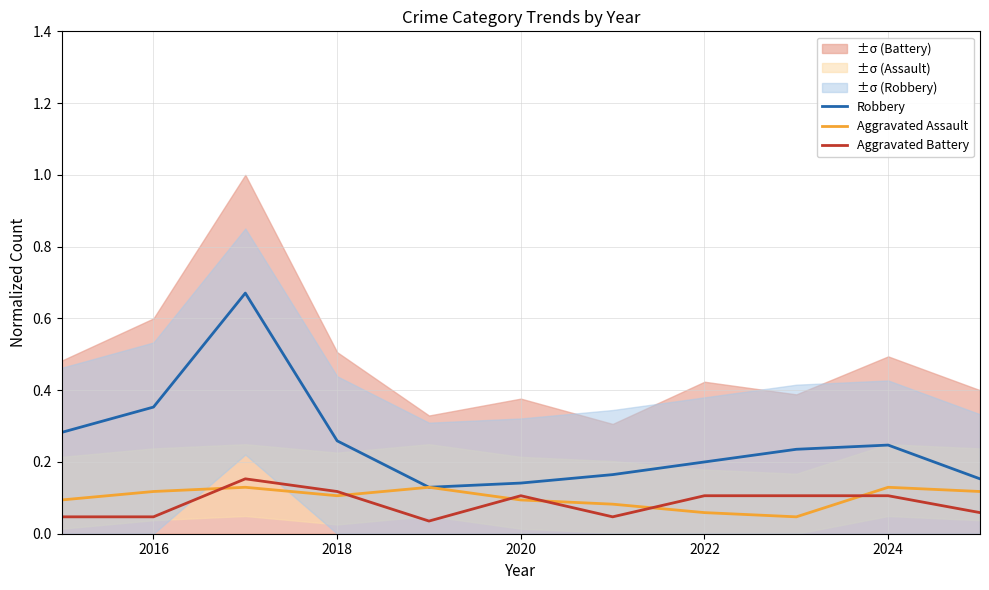

Is the value of Robbery at 2016 greater than the value of Aggravated Assault at 2016?

Yes